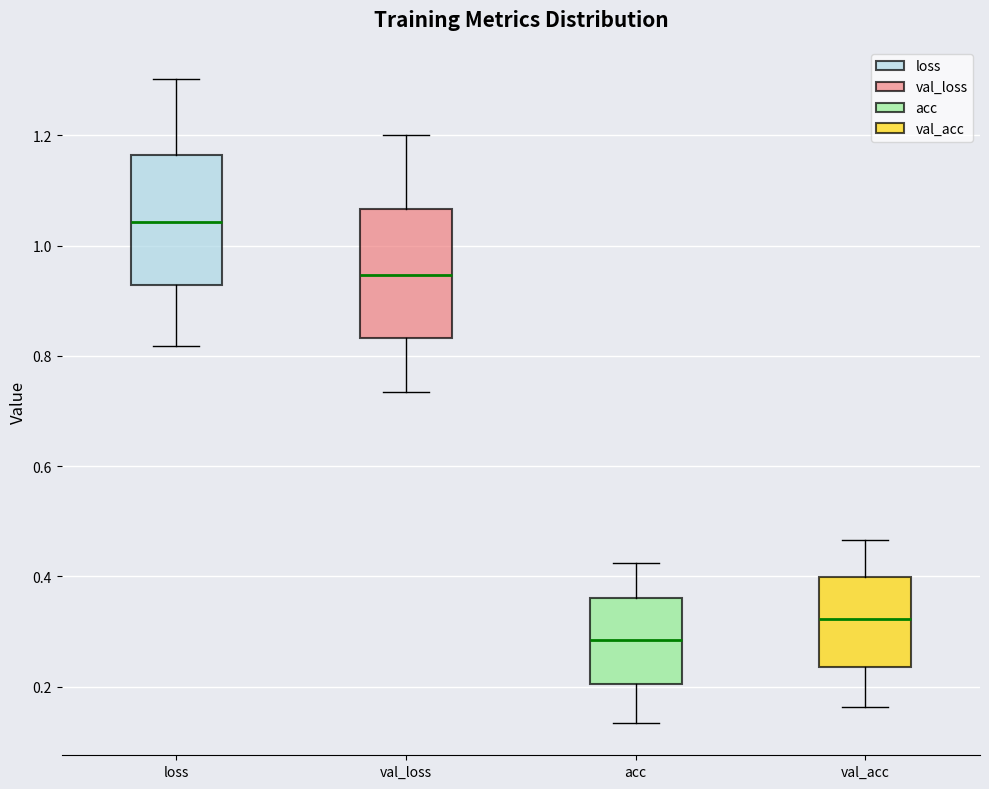

Reading left to right, read every box against the y-axis: the position of its median line, the range the box covers, and the ends of its whiskers. The values are not printed on the chart, so give them approximately, as read against the axis.

loss: median 1.04, box 0.92 to 1.16, whiskers 0.82 to 1.30
val_loss: median 0.94, box 0.84 to 1.06, whiskers 0.74 to 1.20
acc: median 0.28, box 0.20 to 0.36, whiskers 0.14 to 0.42
val_acc: median 0.32, box 0.24 to 0.40, whiskers 0.16 to 0.46